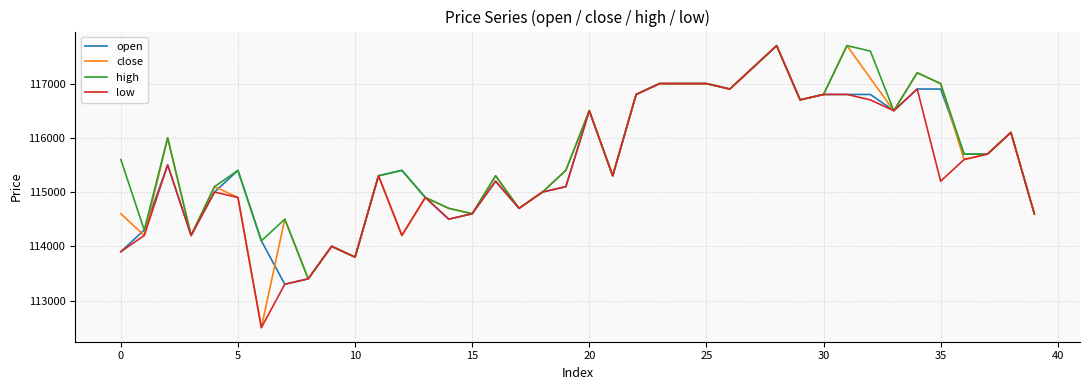

What is the smallest value displayed?

112500